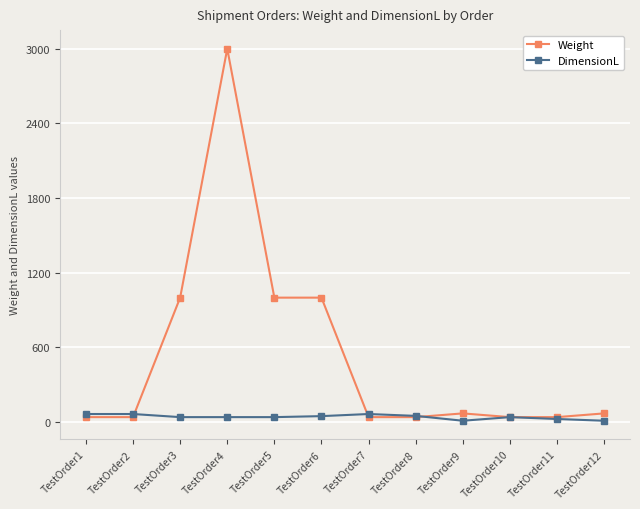

What is the value of the DimensionL point at the 1st from the left?

65